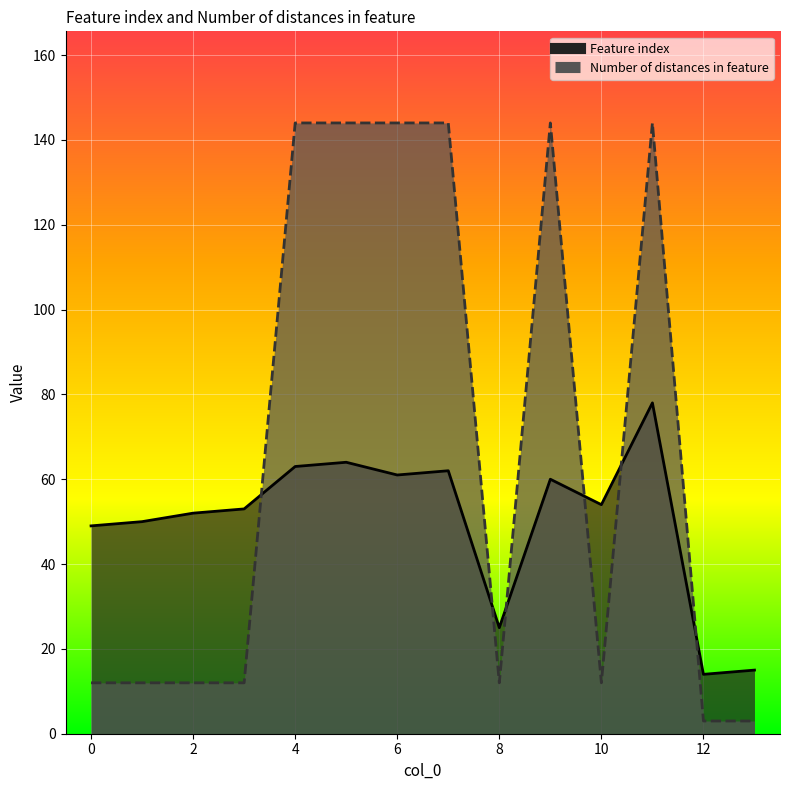

At which category does Number of distances in feature reach its first local valley?

8